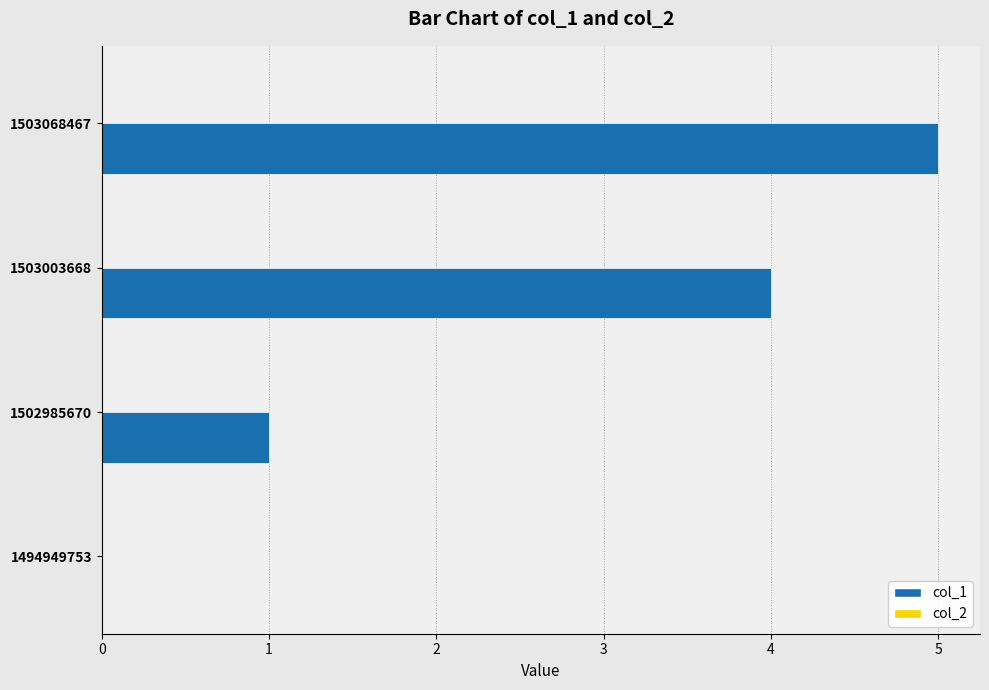

Reading bottom to top, list all the values displayed in this chart.

1494949753=0	1502985670=1	1503003668=4	1503068467=5